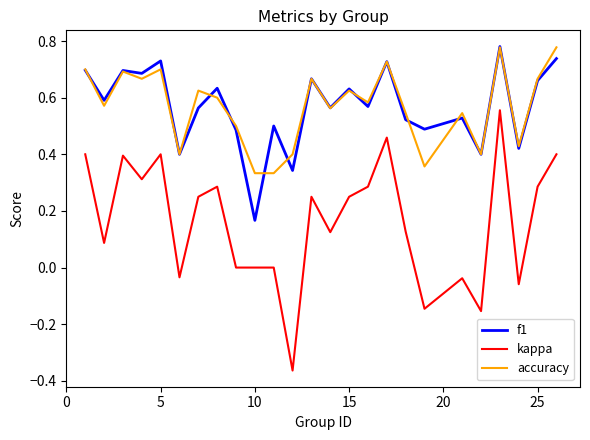

In f1, how many points are lower than both neighbors (excluding endpoints)?

10